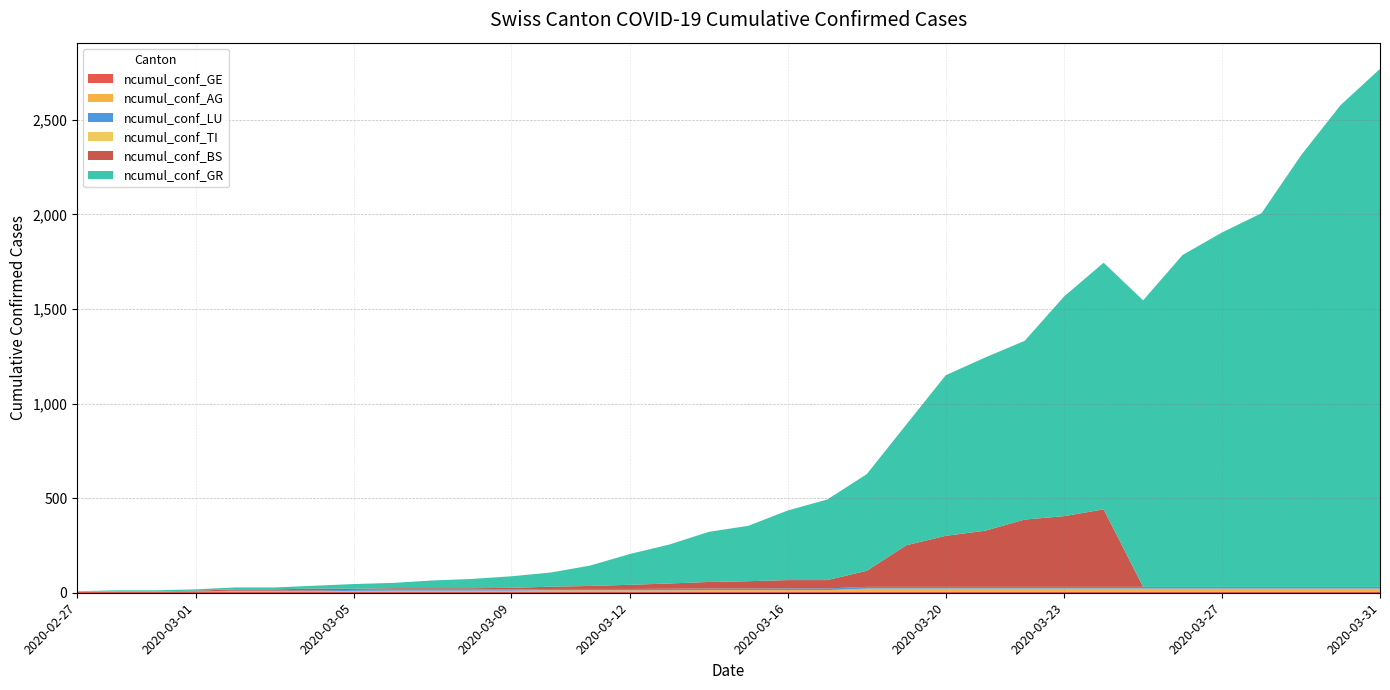

Reading left to right, list all the values displayed in this chart.

ncumul_conf_GE: 2020-02-27=4	2020-02-28=4	2020-02-29=4	2020-03-01=4	2020-03-02=4	2020-03-03=4	2020-03-04=4	2020-03-05=4	2020-03-06=4	2020-03-07=4	2020-03-08=4	2020-03-09=4	2020-03-10=4	2020-03-11=4	2020-03-12=4	2020-03-13=4	2020-03-14=4	2020-03-15=4	2020-03-16=4	2020-03-17=4	2020-03-18=4	2020-03-19=4	2020-03-20=4	2020-03-21=4	2020-03-22=4	2020-03-23=4	2020-03-24=4	2020-03-25=4	2020-03-26=4	2020-03-27=4	2020-03-28=4	2020-03-29=4	2020-03-30=4	2020-03-31=4
ncumul_conf_AG: 2020-02-27=1	2020-02-28=1	2020-02-29=1	2020-03-01=1	2020-03-02=3	2020-03-03=3	2020-03-04=3	2020-03-05=6	2020-03-06=7	2020-03-07=7	2020-03-08=7	2020-03-09=7	2020-03-10=9	2020-03-11=9	2020-03-12=9	2020-03-13=9	2020-03-14=10	2020-03-15=10	2020-03-16=10	2020-03-17=10	2020-03-18=18	2020-03-19=18	2020-03-20=18	2020-03-21=18	2020-03-22=18	2020-03-23=18	2020-03-24=18	2020-03-25=18	2020-03-26=18	2020-03-27=18	2020-03-28=18	2020-03-29=18	2020-03-30=18	2020-03-31=18
ncumul_conf_LU: 2020-02-27=0	2020-02-28=1	2020-02-29=1	2020-03-01=2	2020-03-02=4	2020-03-03=4	2020-03-04=5	2020-03-05=5	2020-03-06=6	2020-03-07=6	2020-03-08=6	2020-03-09=6	2020-03-10=7	2020-03-11=7	2020-03-12=7	2020-03-13=8	2020-03-14=8	2020-03-15=8	2020-03-16=9	2020-03-17=9	2020-03-18=9	2020-03-19=9	2020-03-20=9	2020-03-21=9	2020-03-22=9	2020-03-23=9	2020-03-24=9	2020-03-25=9	2020-03-26=9	2020-03-27=9	2020-03-28=9	2020-03-29=9	2020-03-30=9	2020-03-31=9
ncumul_conf_TI: 2020-02-27=0	2020-02-28=0	2020-02-29=0	2020-03-01=0	2020-03-02=0	2020-03-03=0	2020-03-04=0	2020-03-05=0	2020-03-06=0	2020-03-07=0	2020-03-08=0	2020-03-09=0	2020-03-10=0	2020-03-11=0	2020-03-12=0	2020-03-13=0	2020-03-14=0	2020-03-15=0	2020-03-16=0	2020-03-17=0	2020-03-18=0	2020-03-19=0	2020-03-20=0	2020-03-21=0	2020-03-22=0	2020-03-23=0	2020-03-24=0	2020-03-25=0	2020-03-26=0	2020-03-27=0	2020-03-28=0	2020-03-29=0	2020-03-30=0	2020-03-31=0
ncumul_conf_BS: 2020-02-27=1	2020-02-28=1	2020-02-29=1	2020-03-01=4	2020-03-02=7	2020-03-03=7	2020-03-04=10	2020-03-05=6	2020-03-06=7	2020-03-07=7	2020-03-08=7	2020-03-09=9	2020-03-10=12	2020-03-11=16	2020-03-12=22	2020-03-13=28	2020-03-14=35	2020-03-15=39	2020-03-16=44	2020-03-17=44	2020-03-18=85	2020-03-19=220	2020-03-20=270	2020-03-21=297	2020-03-22=356	2020-03-23=374	2020-03-24=410	2020-03-25=0	2020-03-26=0	2020-03-27=0	2020-03-28=0	2020-03-29=0	2020-03-30=0	2020-03-31=0
ncumul_conf_GR: 2020-02-27=2	2020-02-28=6	2020-02-29=6	2020-03-01=7	2020-03-02=10	2020-03-03=10	2020-03-04=15	2020-03-05=25	2020-03-06=28	2020-03-07=41	2020-03-08=49	2020-03-09=61	2020-03-10=75	2020-03-11=108	2020-03-12=163	2020-03-13=206	2020-03-14=265	2020-03-15=293	2020-03-16=368	2020-03-17=426	2020-03-18=511	2020-03-19=638	2020-03-20=849	2020-03-21=916	2020-03-22=945	2020-03-23=1162	2020-03-24=1304	2020-03-25=1515	2020-03-26=1755	2020-03-27=1874	2020-03-28=1976	2020-03-29=2282	2020-03-30=2547	2020-03-31=2739